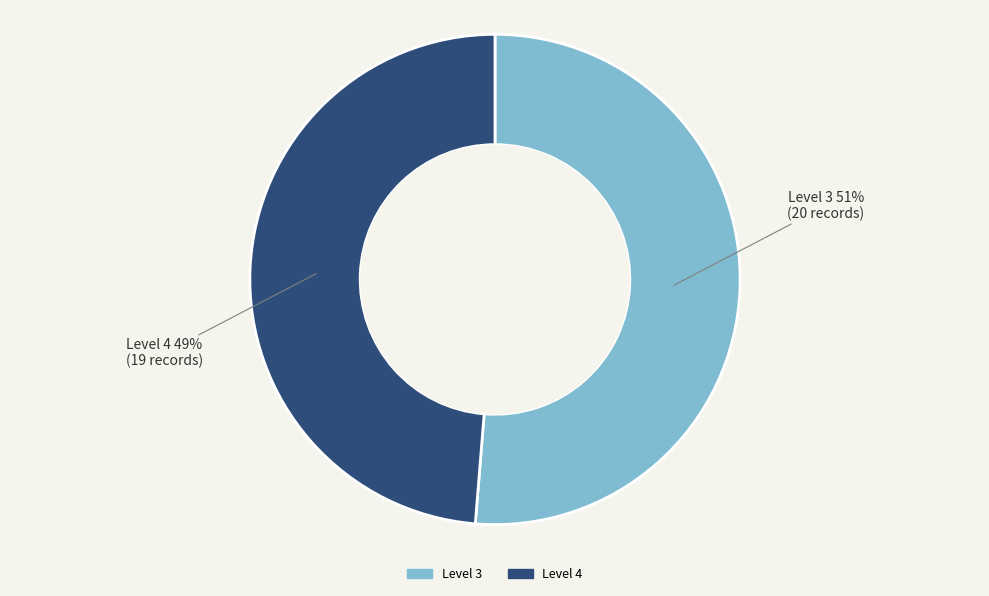

Does any single category account for the majority?

Yes